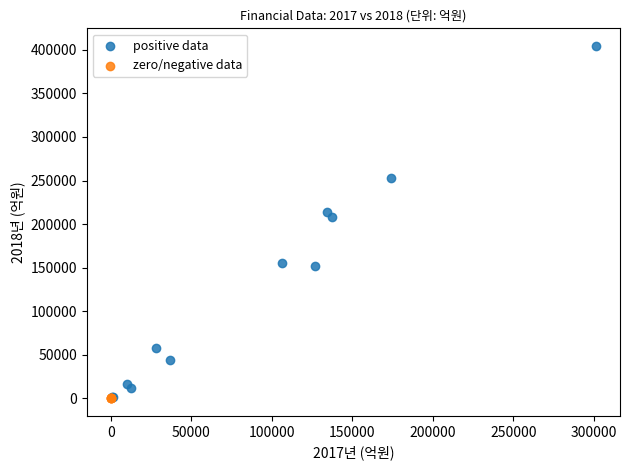

Which series contains the highest Y value?

positive data